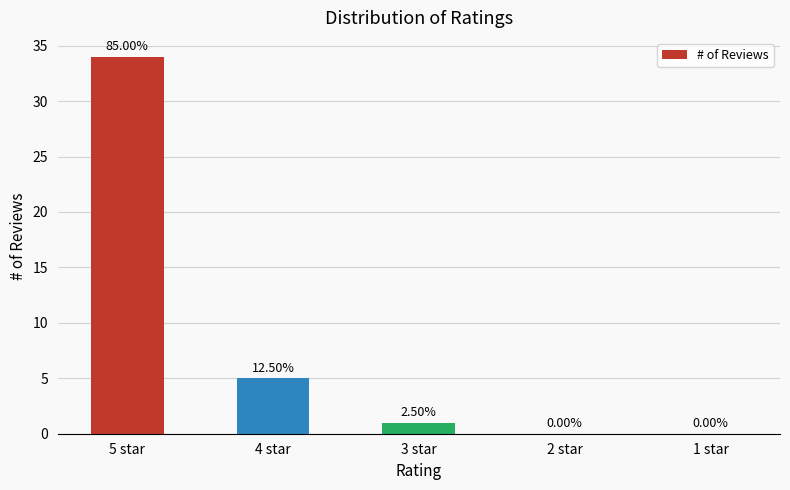

List the labels in order of value, smallest first.

2 star, 1 star, 3 star, 4 star, 5 star